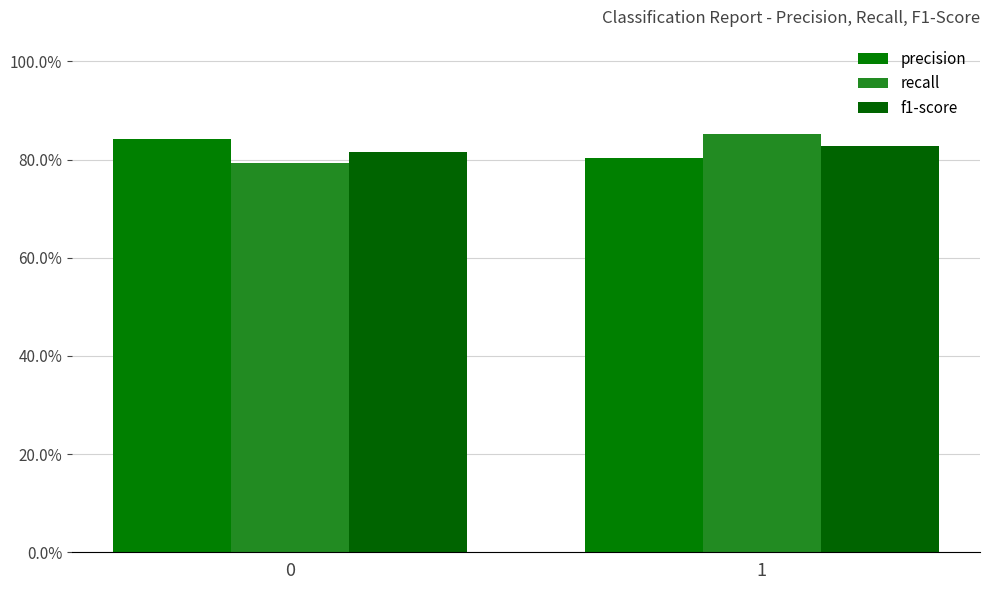

What is the maximum value shown in the chart?

0.9